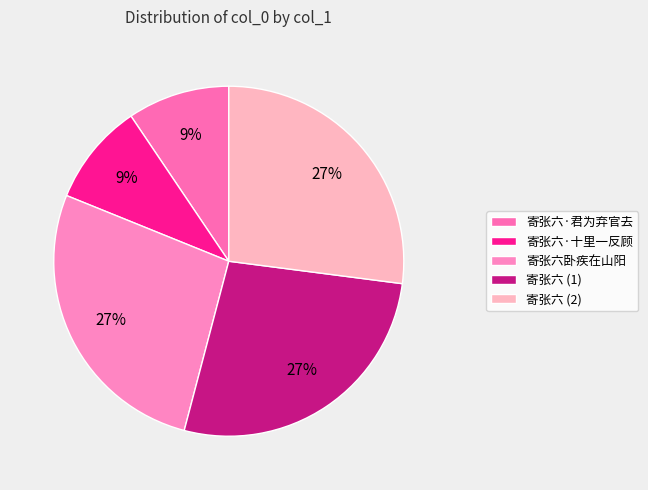

True or false: 寄张六卧疾在山阳 accounts for 27% of the total.

True